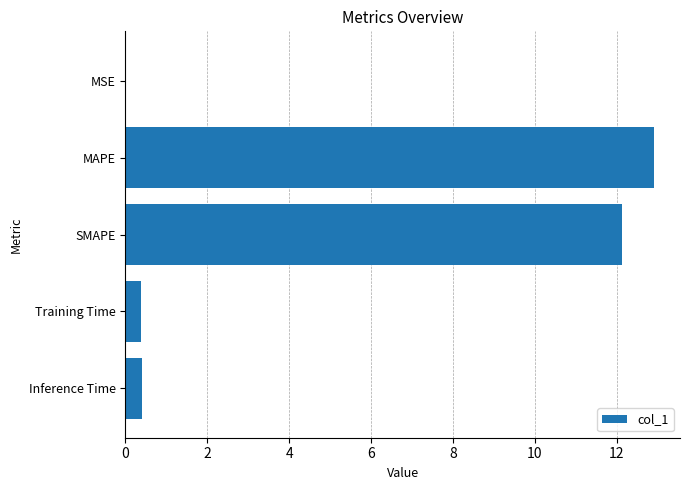

The value at MAPE is 21.4. True or false?

False